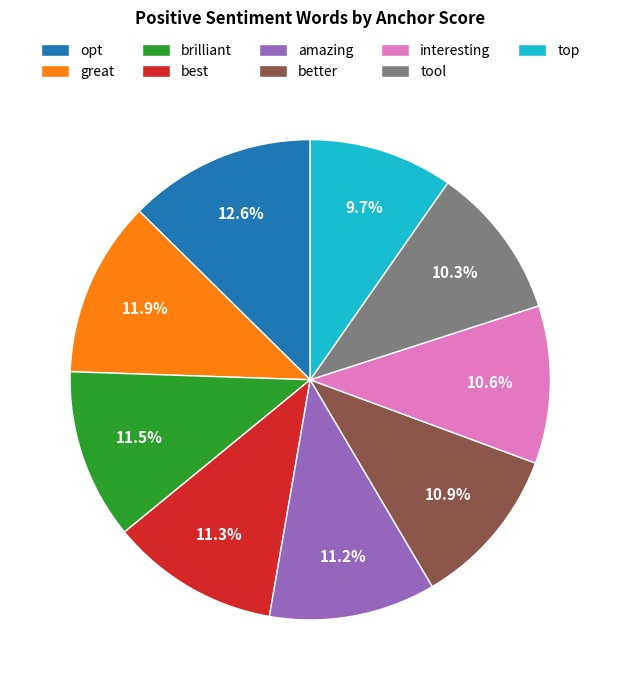

What is the largest slice in the pie chart?

opt